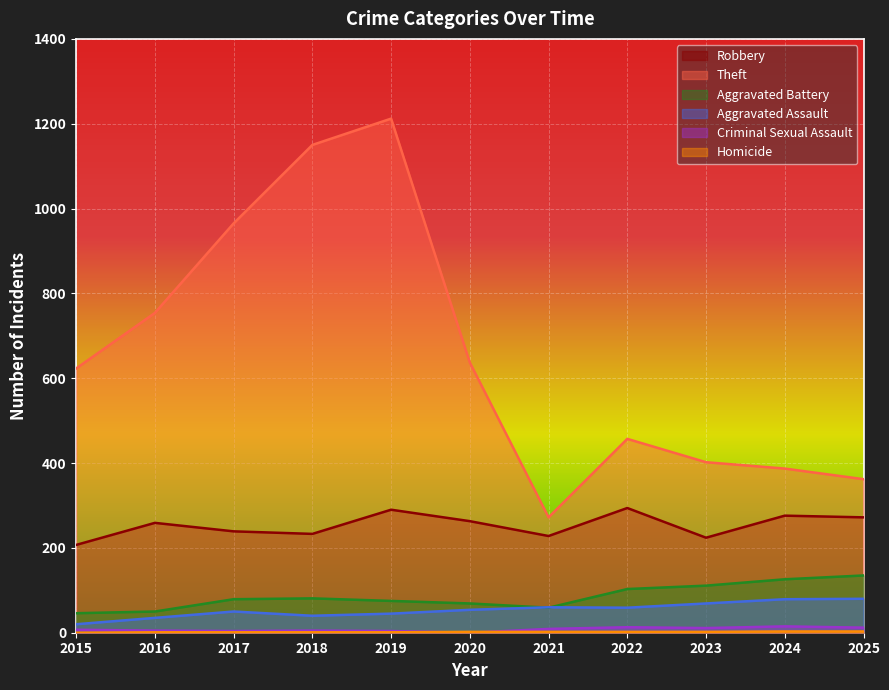

Reading right to left, what are all the values shown in this chart?

Robbery: 2025=272	2024=276	2023=224	2022=294	2021=228	2020=263	2019=290	2018=233	2017=239	2016=259	2015=207
Theft: 2025=362	2024=387	2023=402	2022=457	2021=272	2020=637	2019=1212	2018=1150	2017=965	2016=754	2015=623
Aggravated Battery: 2025=135	2024=126	2023=111	2022=103	2021=59	2020=69	2019=75	2018=81	2017=79	2016=50	2015=46
Aggravated Assault: 2025=80	2024=79	2023=69	2022=59	2021=60	2020=54	2019=45	2018=40	2017=50	2016=35	2015=20
Criminal Sexual Assault: 2025=12	2024=15	2023=11	2022=13	2021=9	2020=0	2019=4	2018=5	2017=4	2016=5	2015=7
Homicide: 2025=3	2024=3	2023=2	2022=2	2021=2	2020=2	2019=1	2018=1	2017=1	2016=1	2015=0